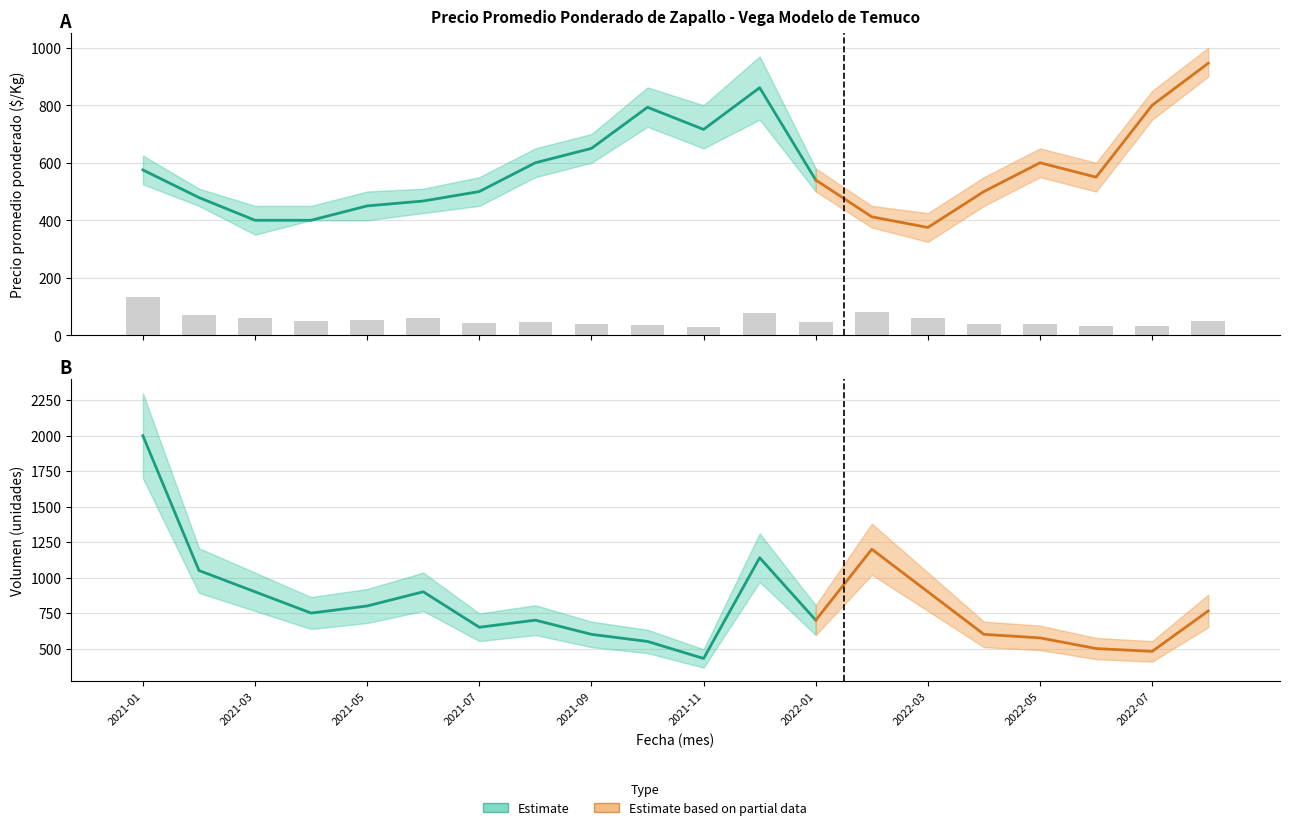

Between 2022-05 and 2022-07, which is larger?

2022-07